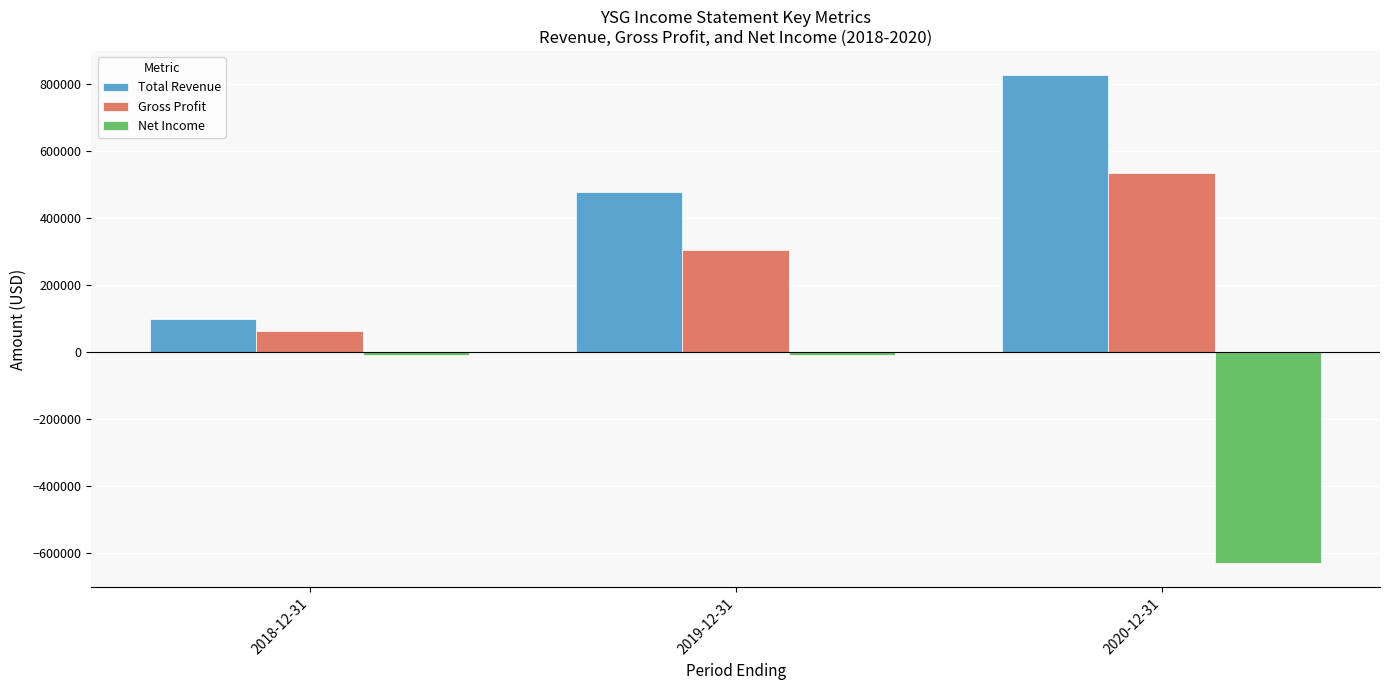

What is the average value of the Total Revenue series?

468000